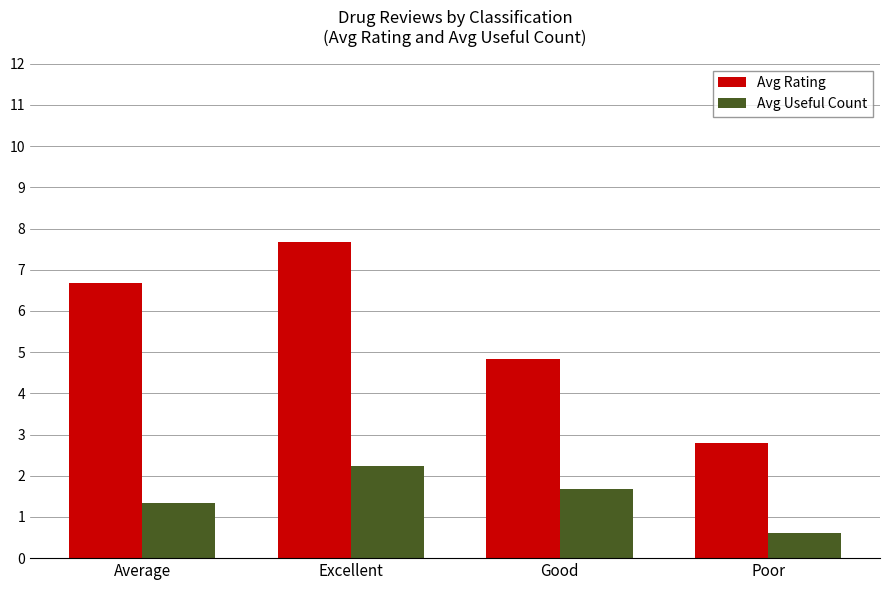

Rank the categories by Avg Useful Count value from highest to lowest.

Excellent, Good, Average, Poor